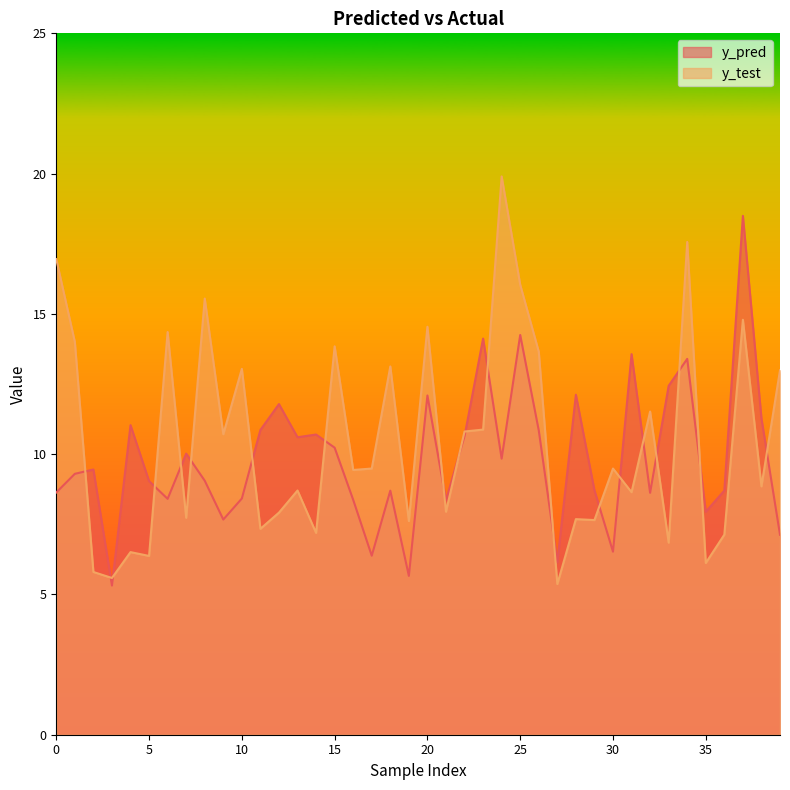

Does the chart display data point markers on the line(s)?

No